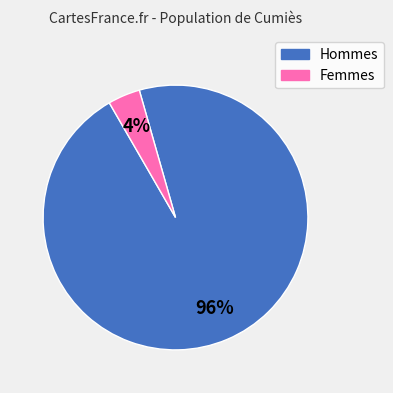

To the nearest percent, what is the average slice percentage?

50%